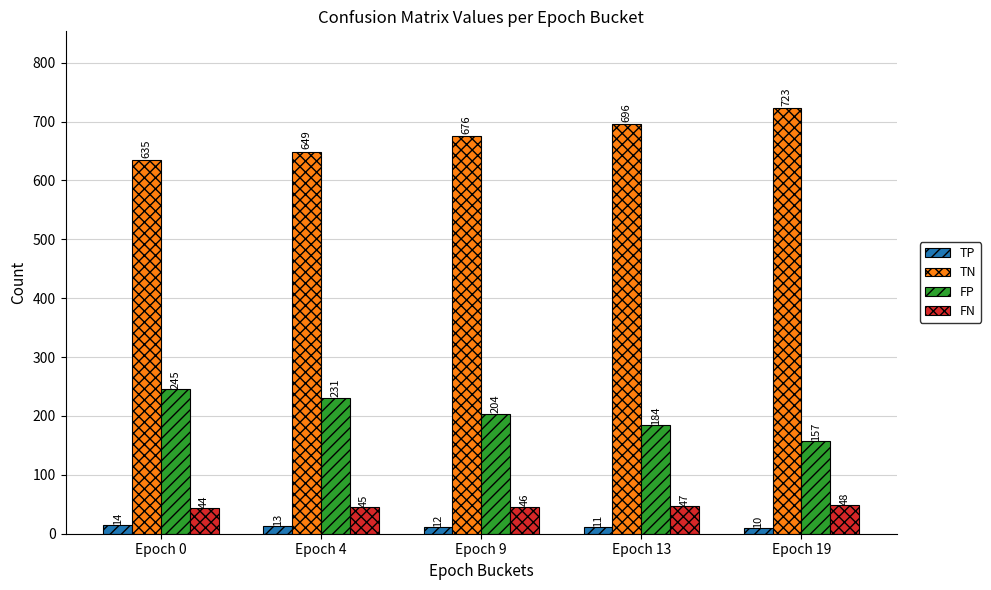

What is the difference between the FP values at Epoch 19 and Epoch 9?

47